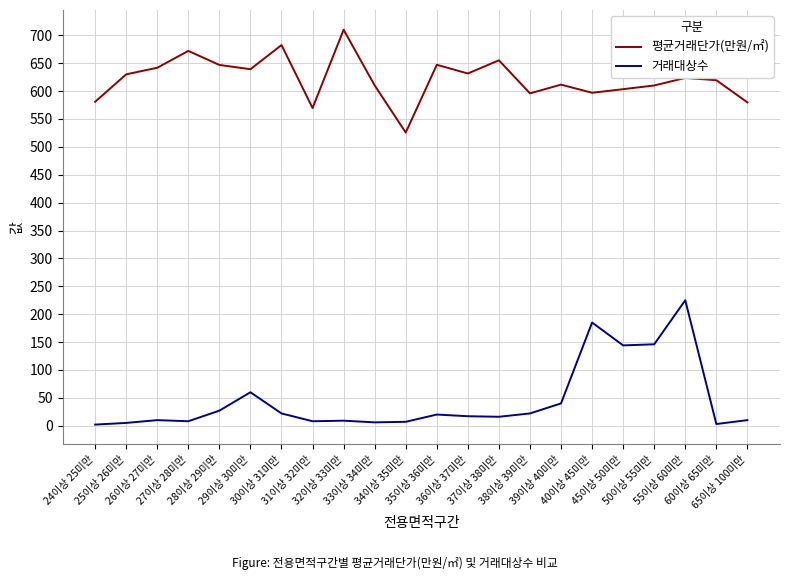

True or false: 평균거래단가(만원/㎡) and 거래대상수 intersect in this chart.

False